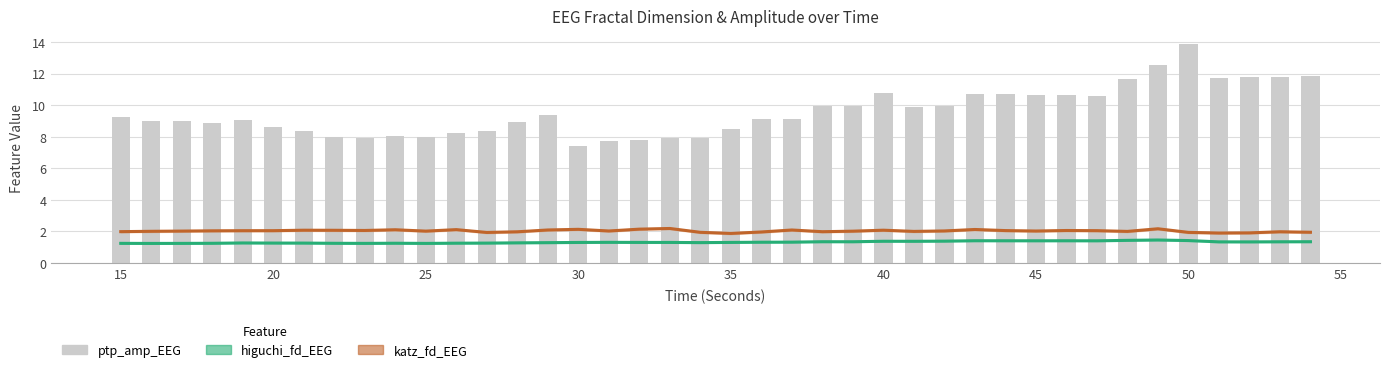

Which has a higher value, 45 or 10?

45